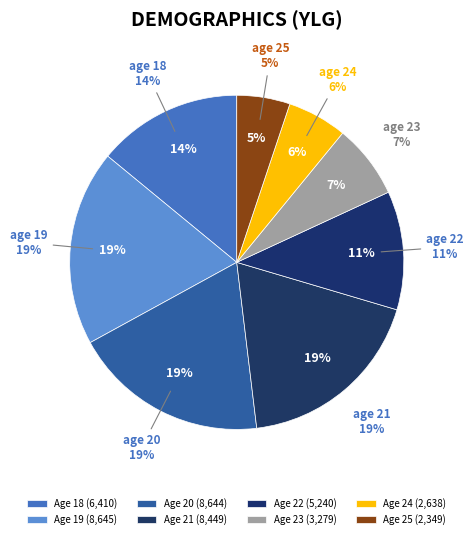

Rank the categories by value from highest to lowest.

19, 20, 21, 18, 22, 23, 24, 25